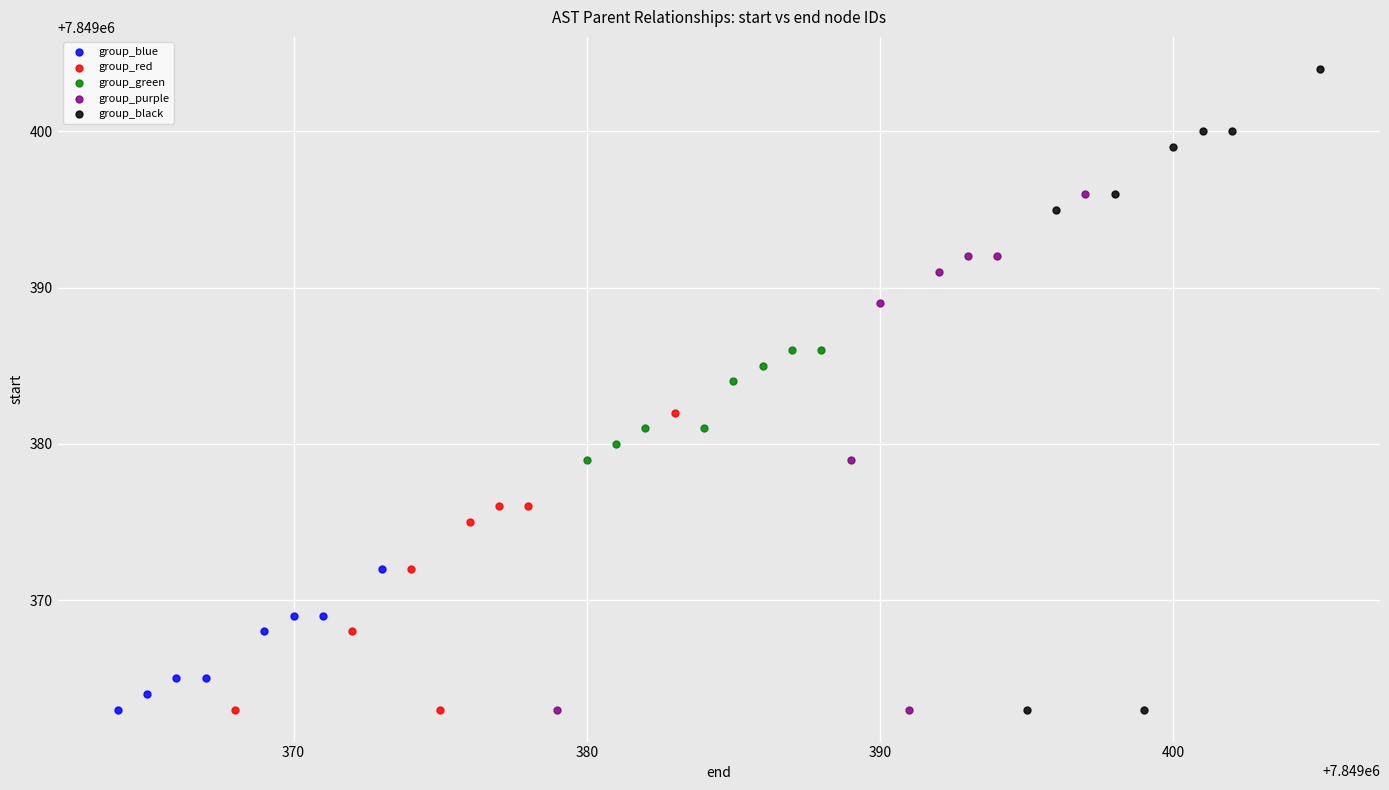

Which series has the largest Y range (max minus min)?

group_black